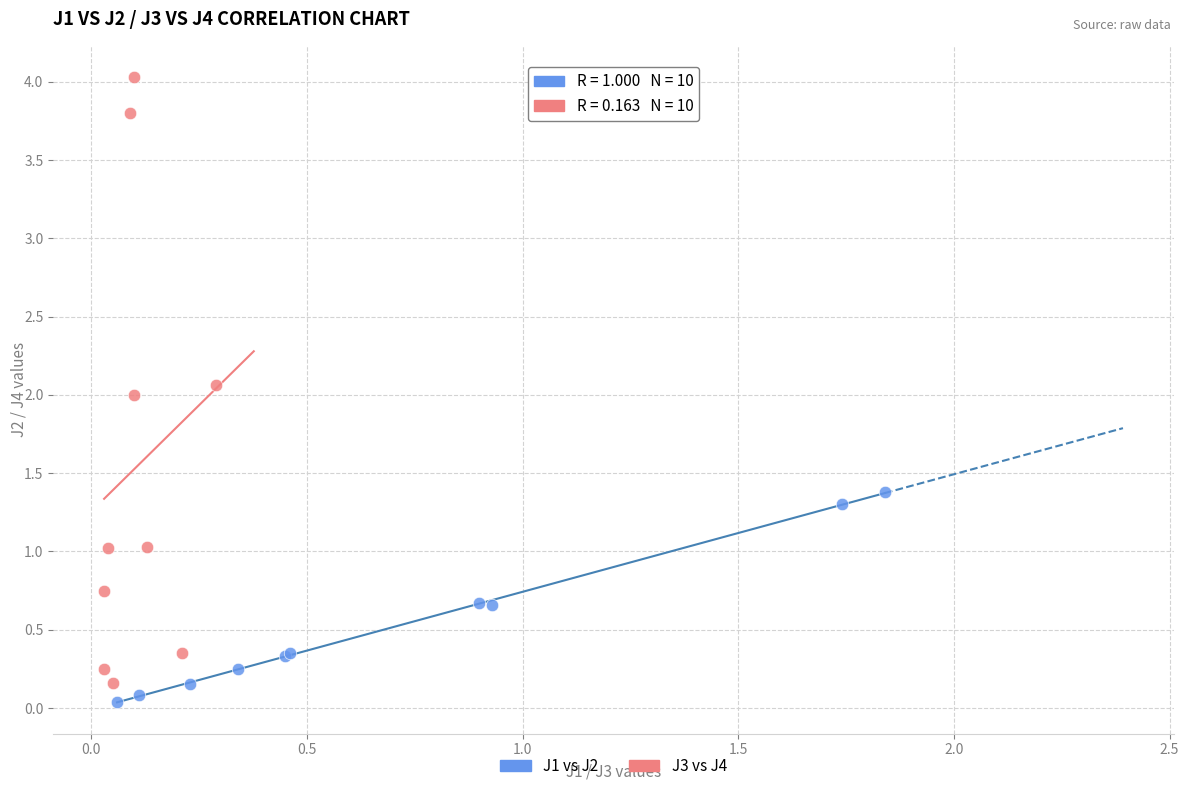

Which series reaches the maximum Y coordinate?

J3 vs J4